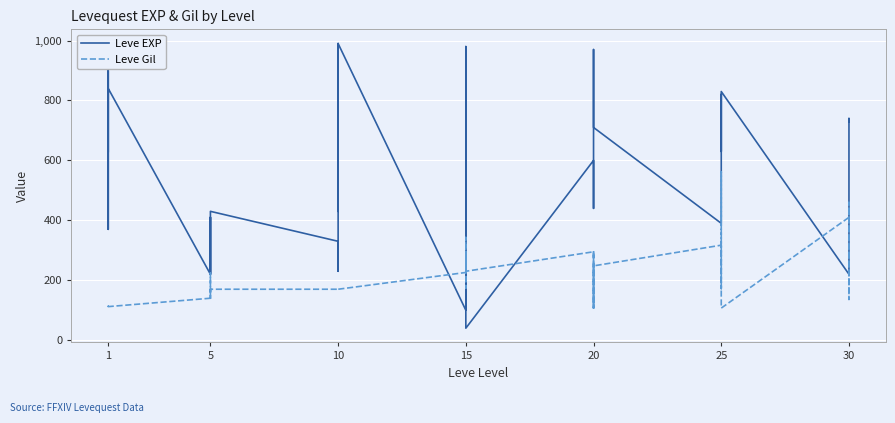

Is this an area chart (filled region under the line)?

No